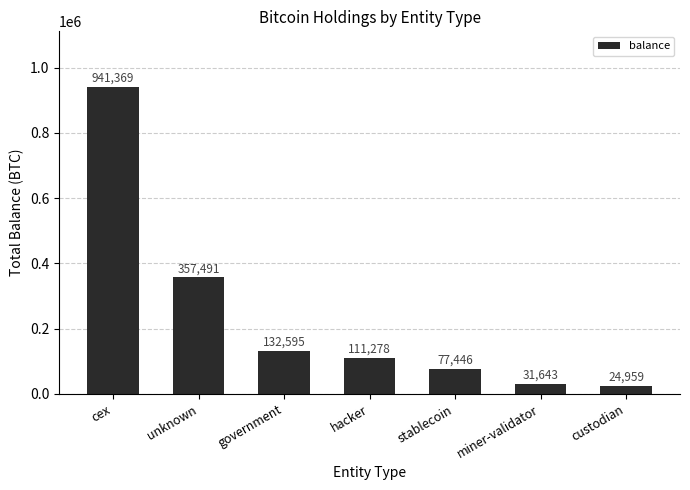

Between custodian and unknown, which is larger?

unknown